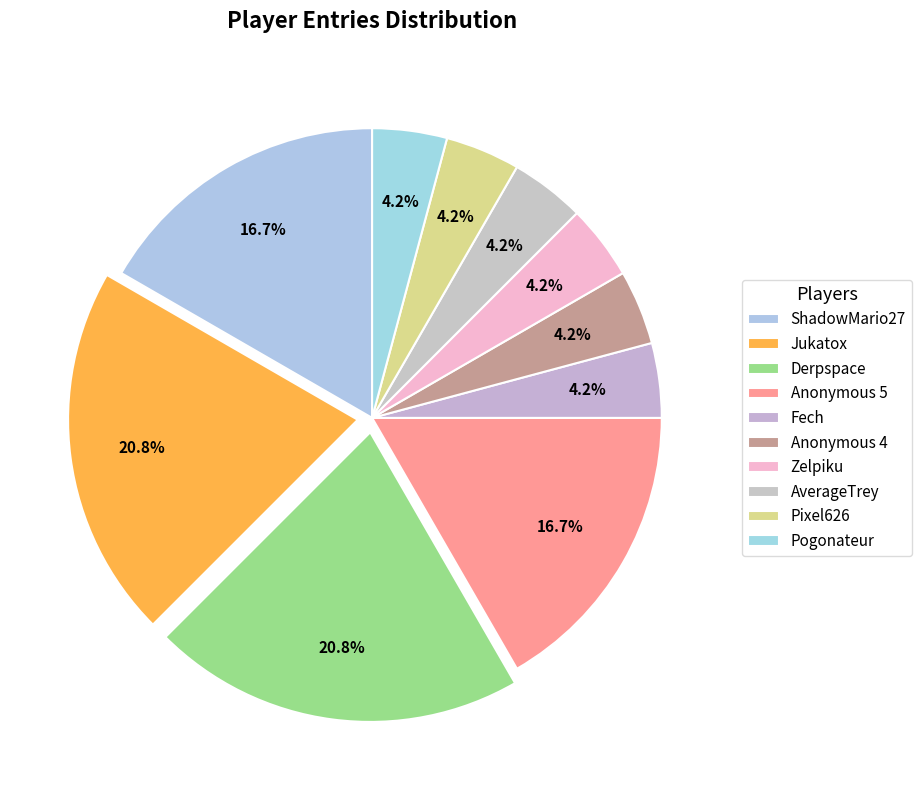

Count the number of slices in the pie.

10